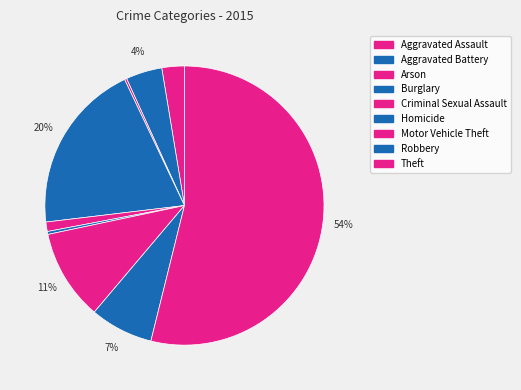

Combined, do Homicide and Burglary account for over 50%?

No